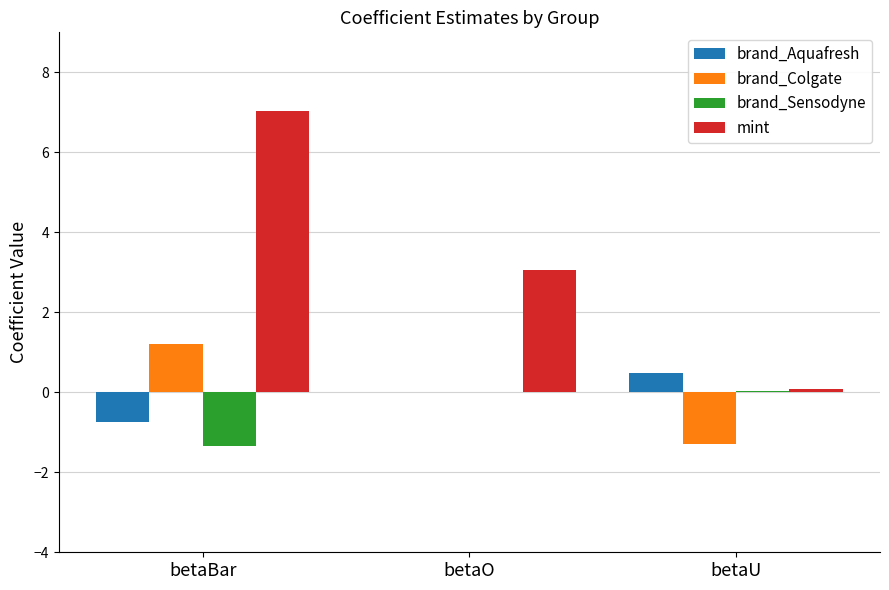

Which label corresponds to the largest value in the chart?

betaBar